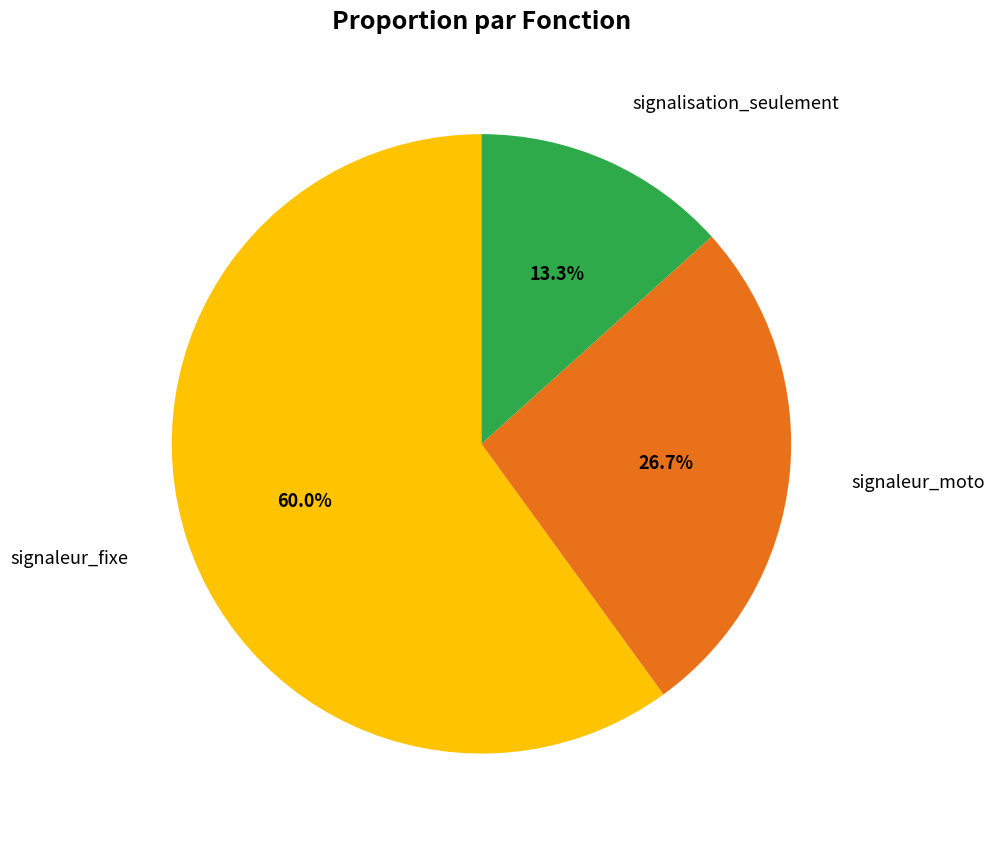

Is there any slice that represents more than half of the pie?

Yes